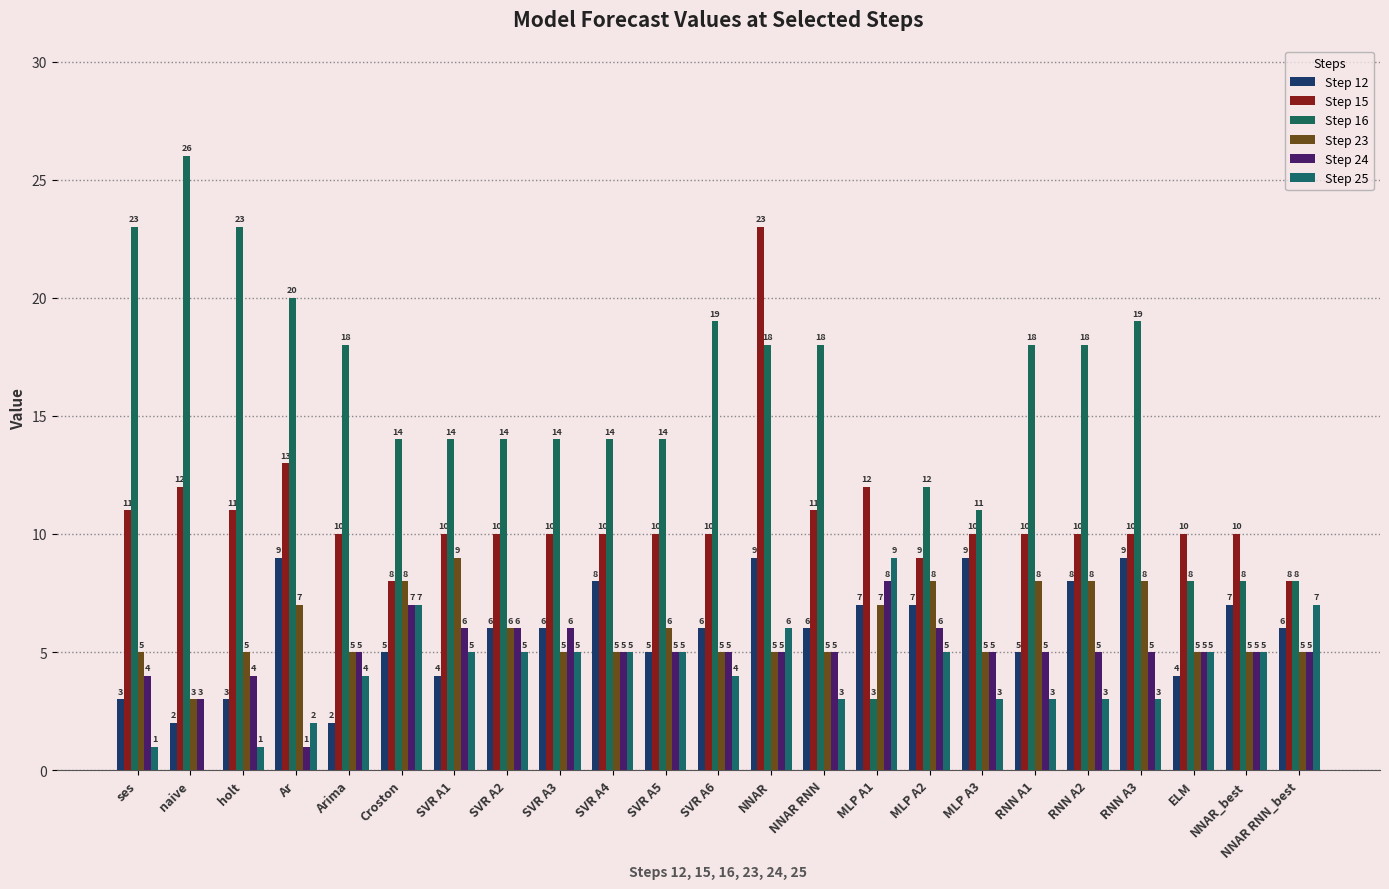

What is the average value of the Step 24 series?

5